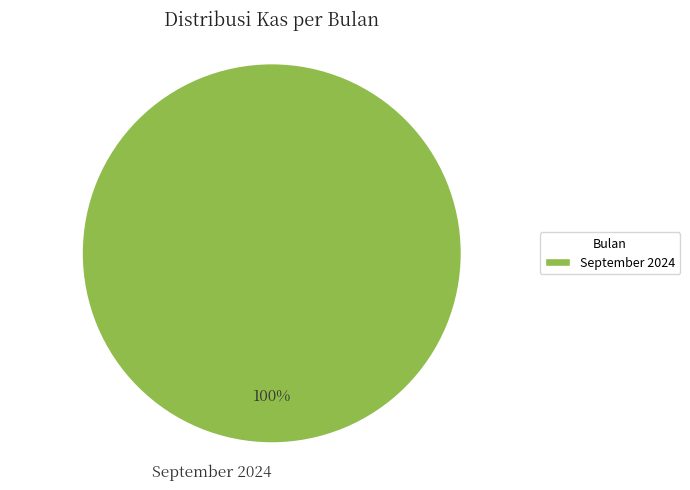

The September 2024 slice represents 87% of the pie. True or false?

False